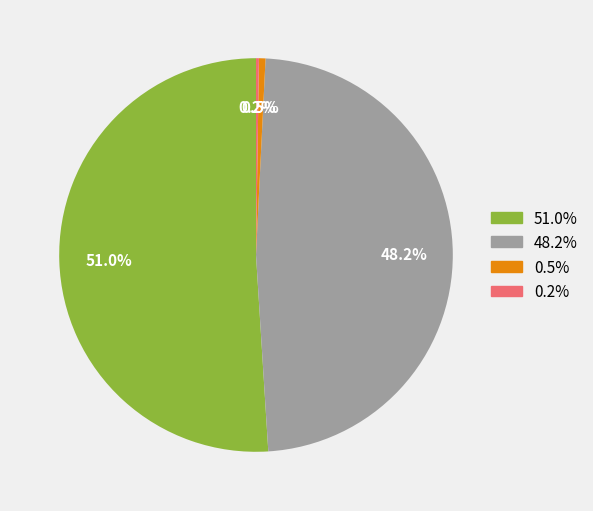

Is there any slice that represents more than half of the pie?

Yes